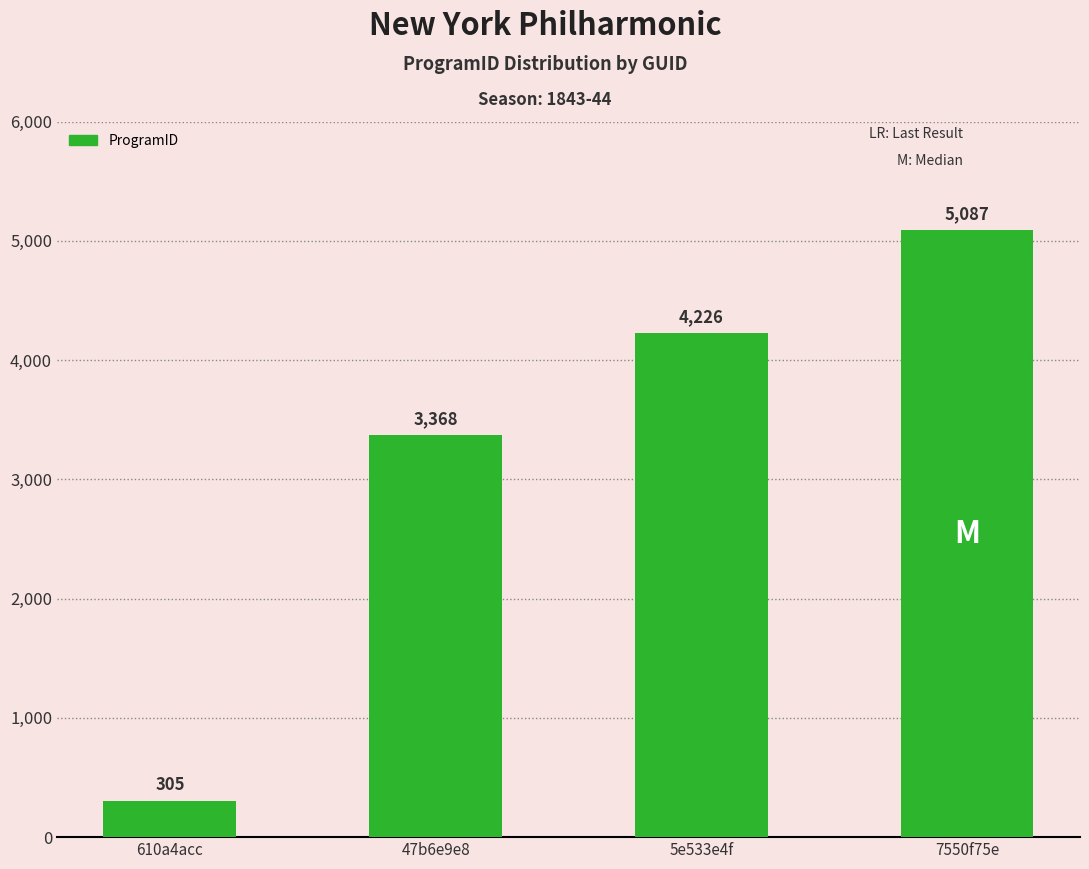

Approximately how many times larger is the value at 610a4acc compared to 47b6e9e8?

0.1